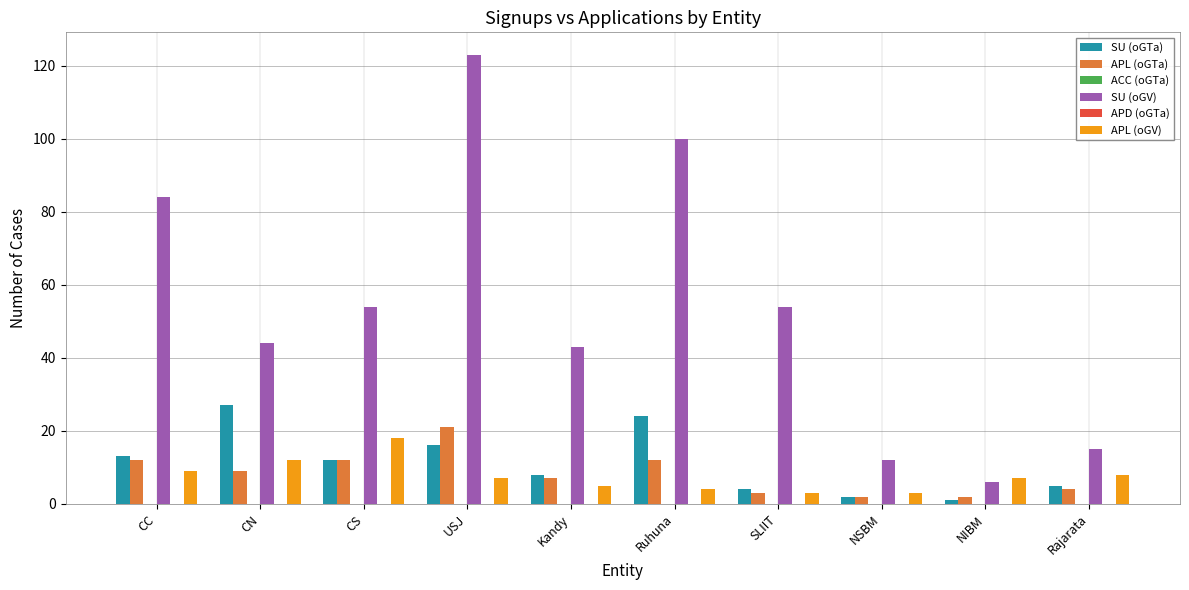

Which series has the largest total across all categories?

SU (oGV)